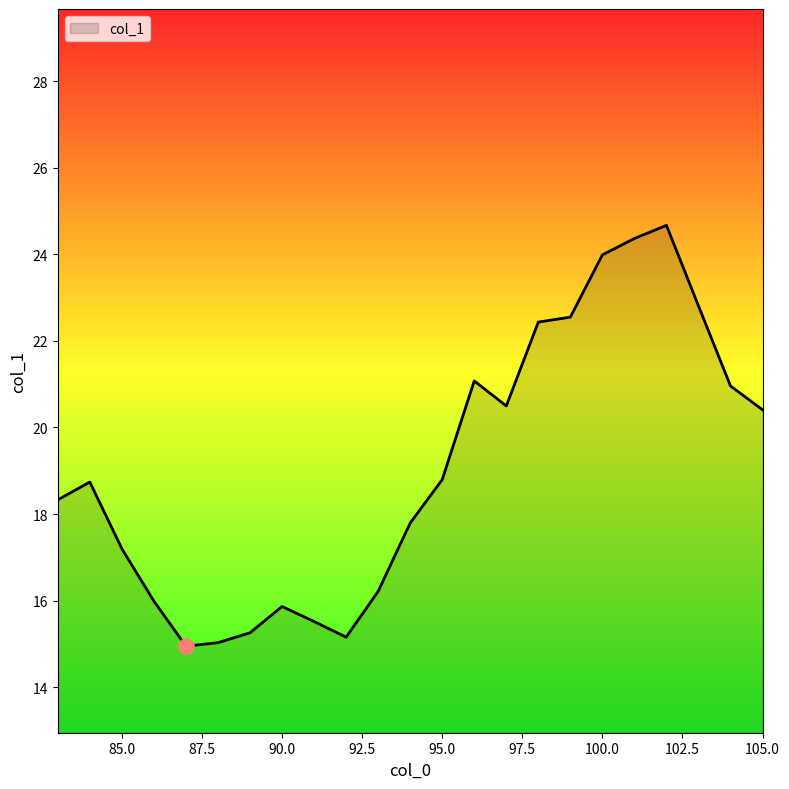

What is the difference between the maximum and minimum values?

9.7